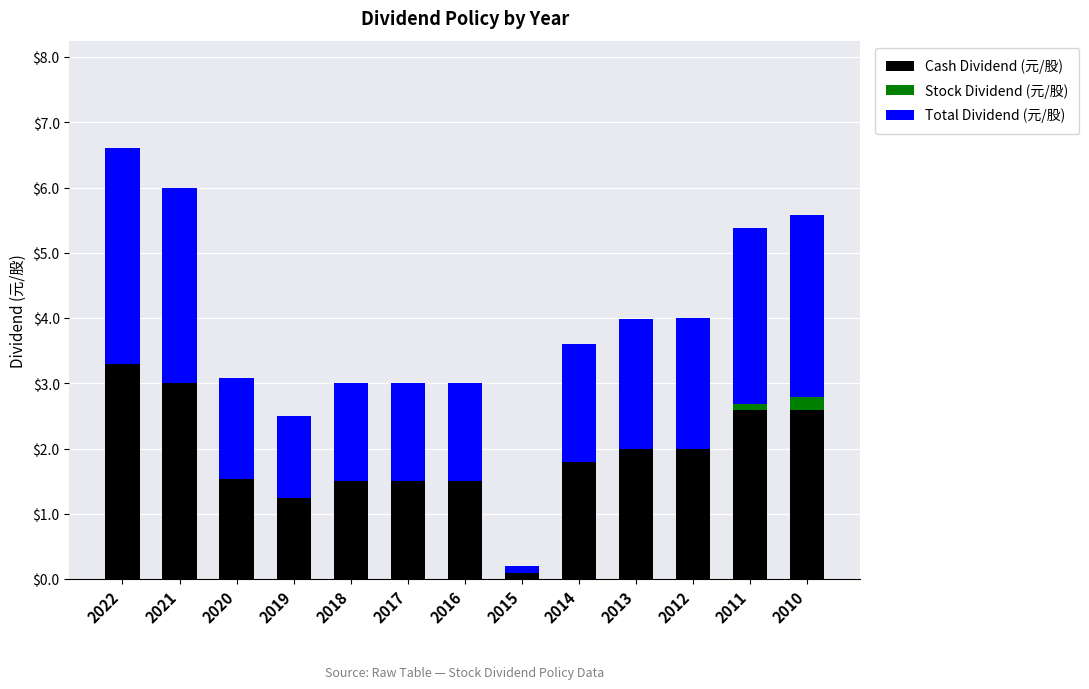

Is it true that Cash Dividend (元/股) equals 1.5 at 2018?

True